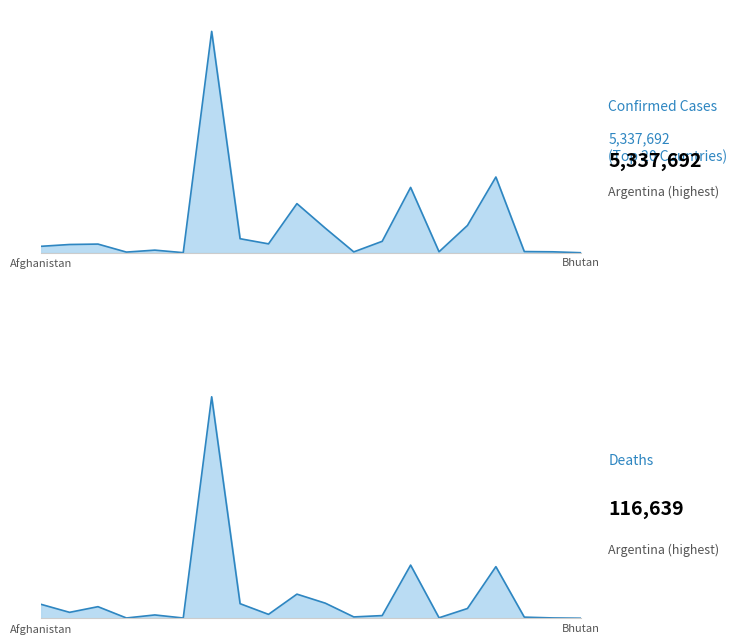

What is the difference between the maximum and second lowest values in the Confirmed series?

5333546